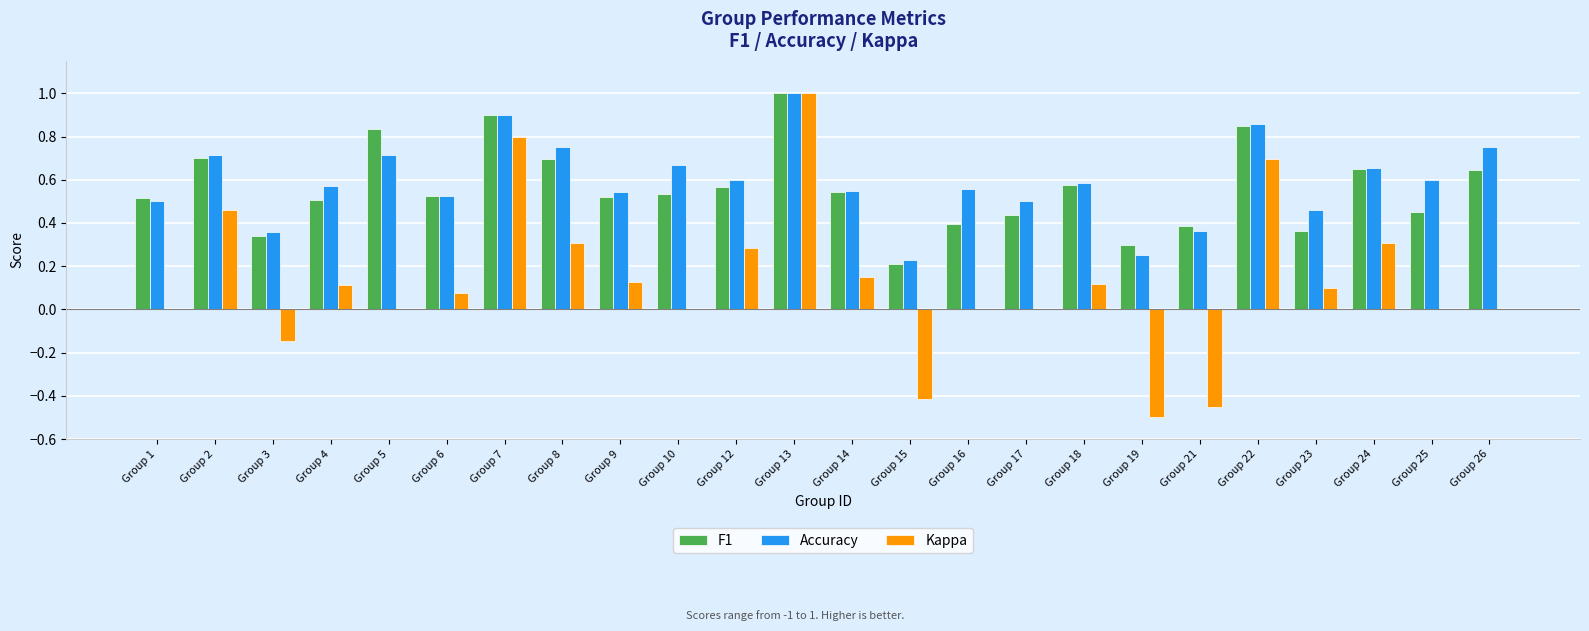

What is the sum of all Accuracy values?

14.2